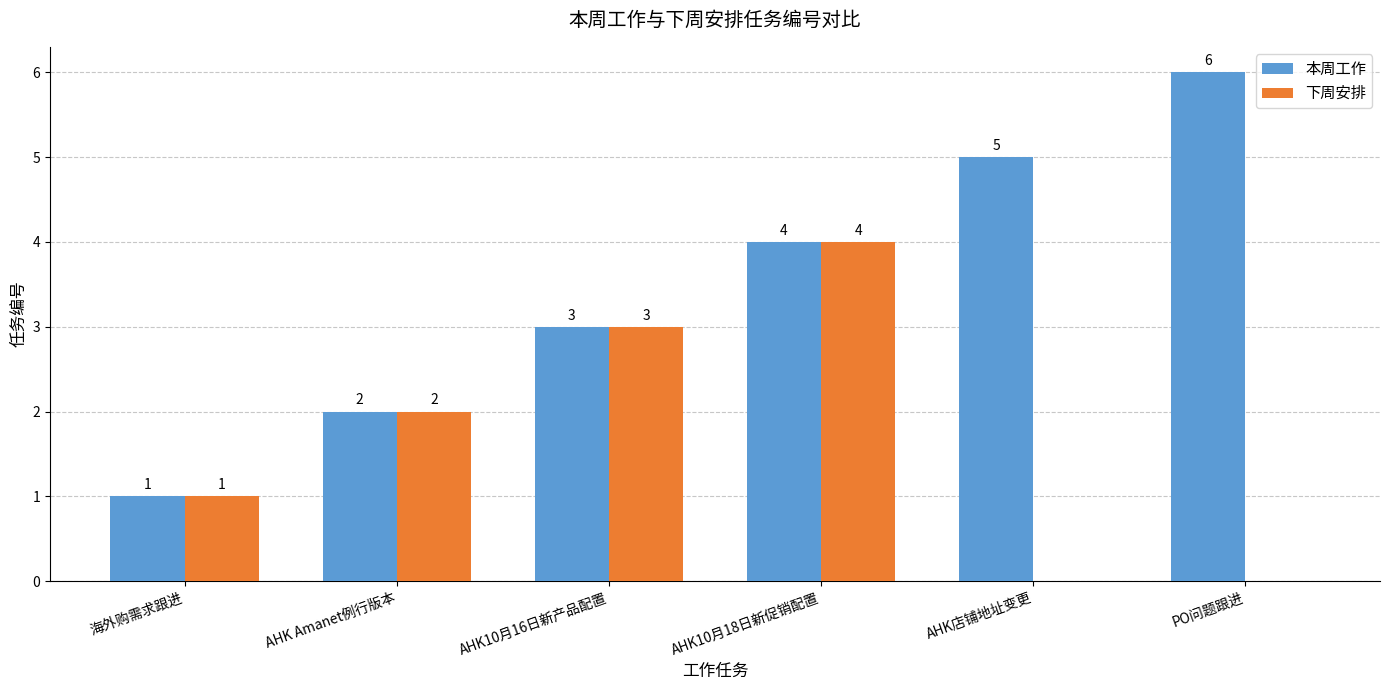

What is the sum of all 下周安排 values?

10